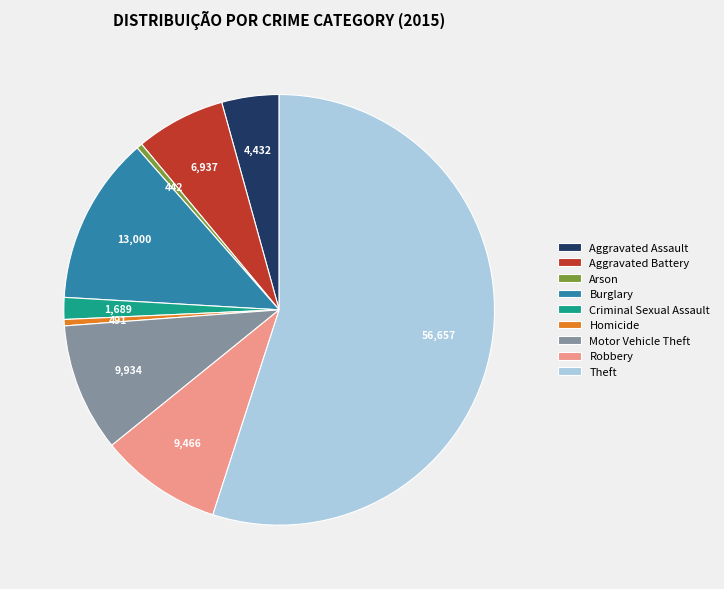

What is the majority slice?

Theft